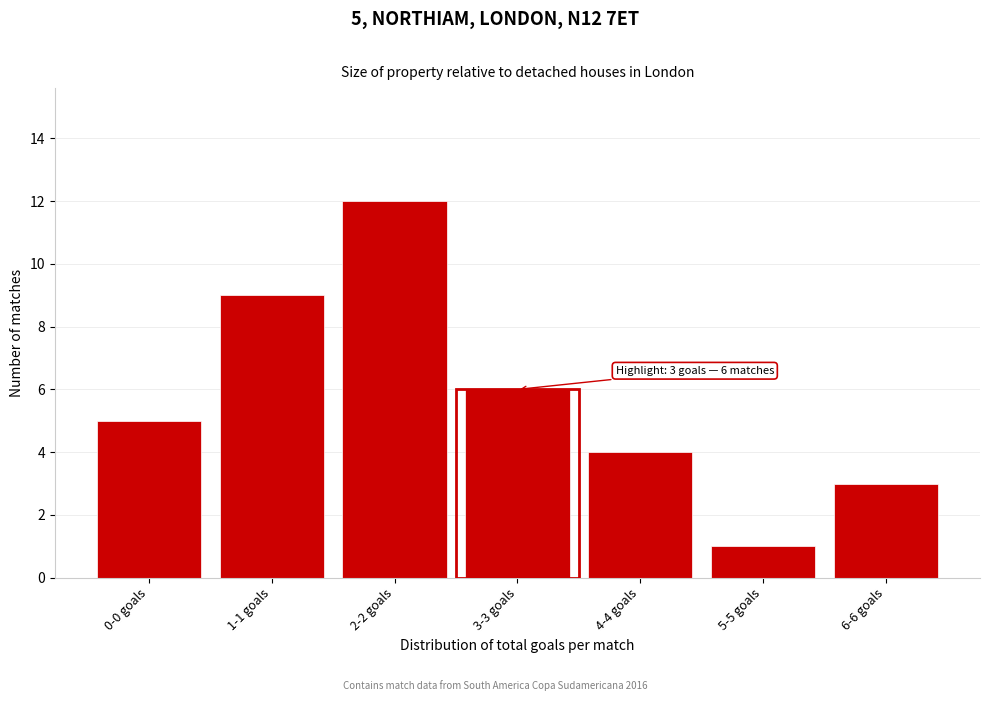

Reading left to right, list all the values displayed in this chart.

0-0 goals=5	1-1 goals=9	2-2 goals=12	3-3 goals=6	4-4 goals=4	5-5 goals=1	6-6 goals=3